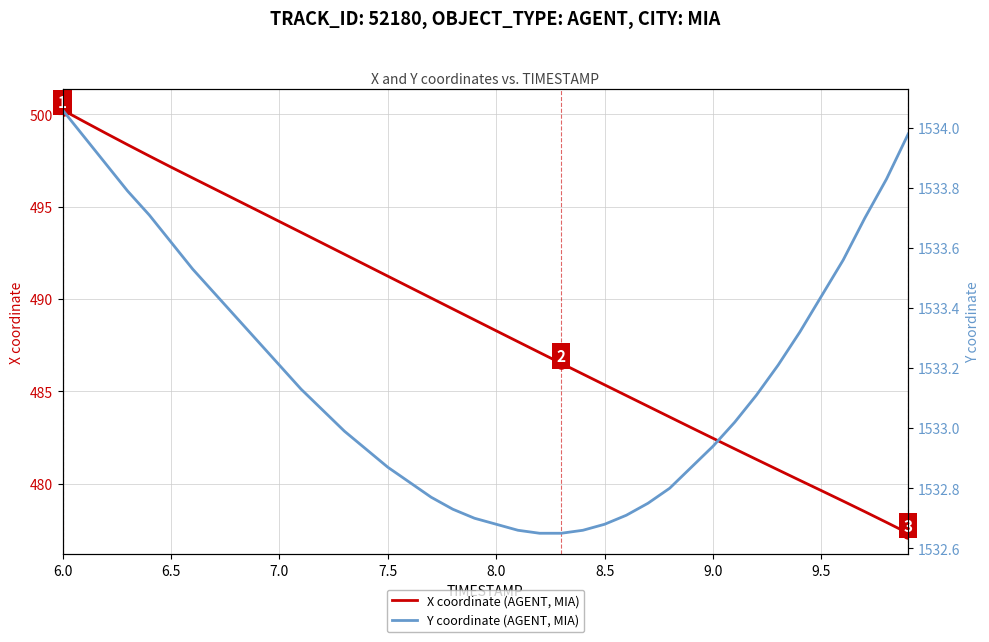

What is the highest value of the X coordinate (AGENT, MIA) series?

500.2